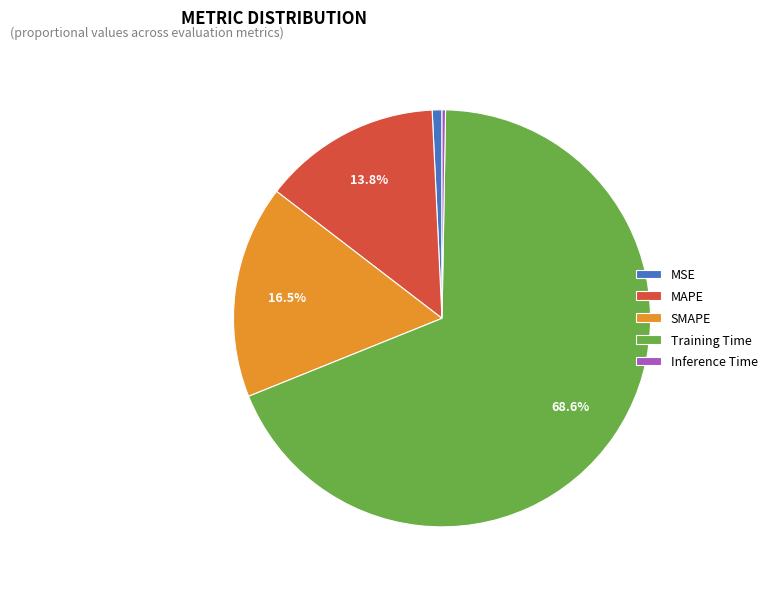

True or false: MSE accounts for 10% of the total.

False